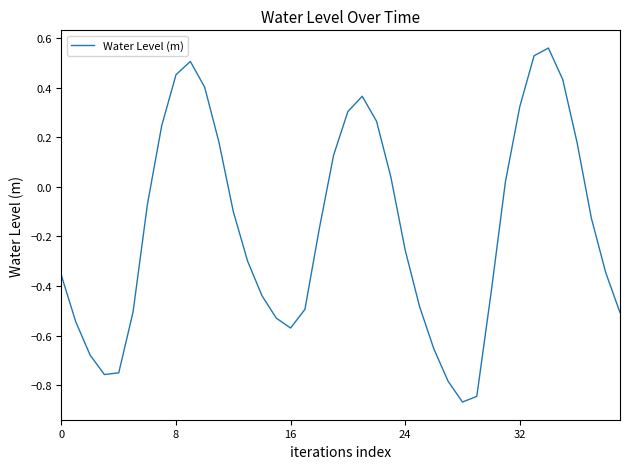

How many series are shown in this chart?

1